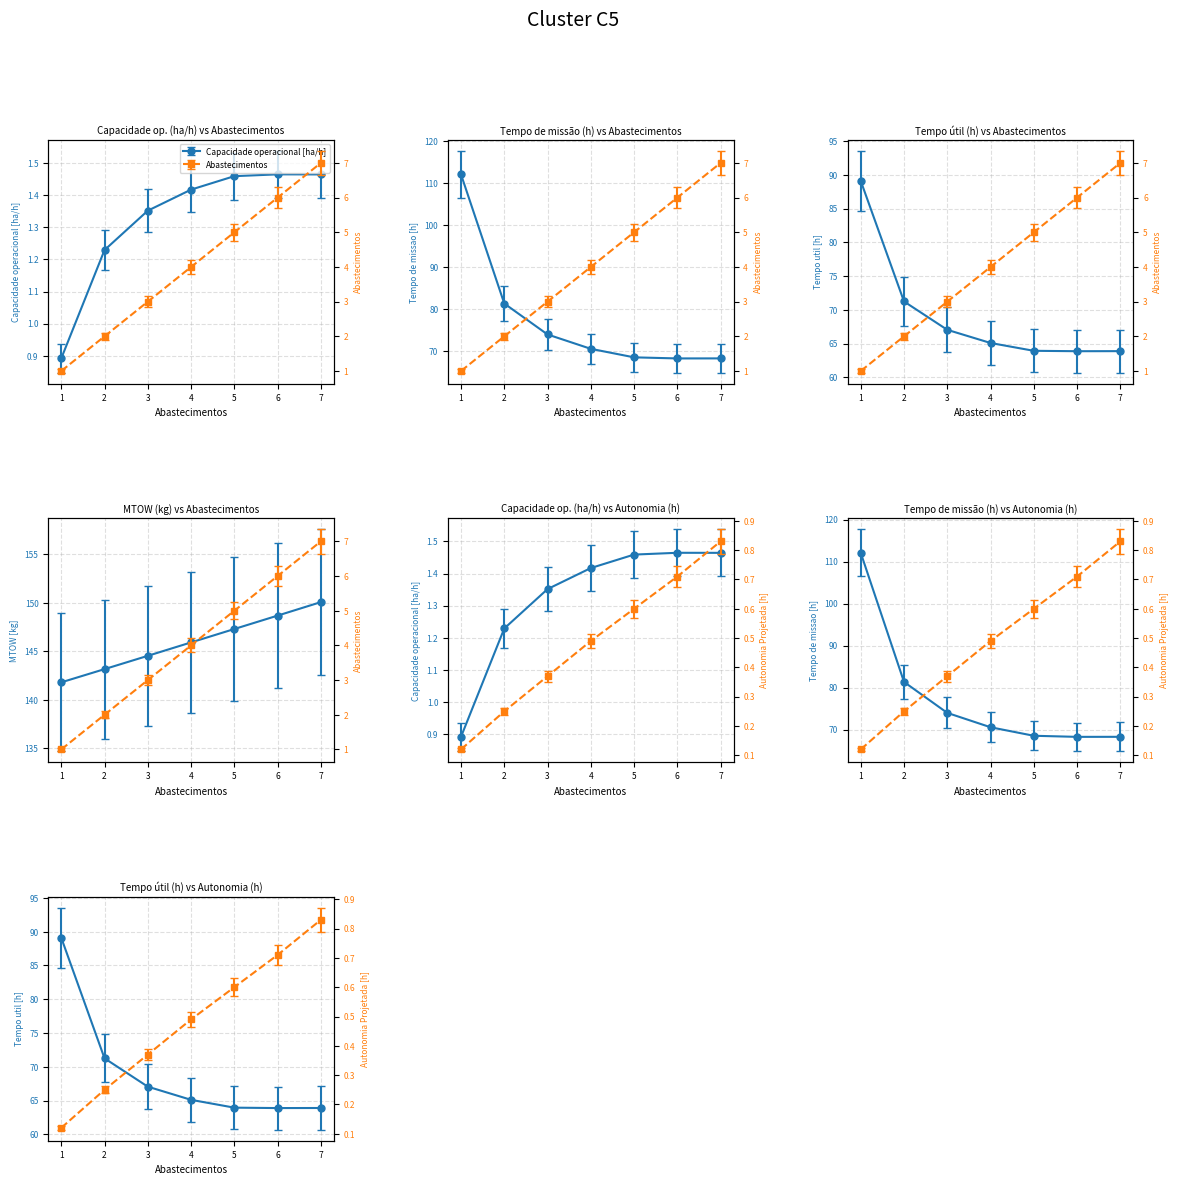

How many values in the MTOW [kg] series are below 145?

3